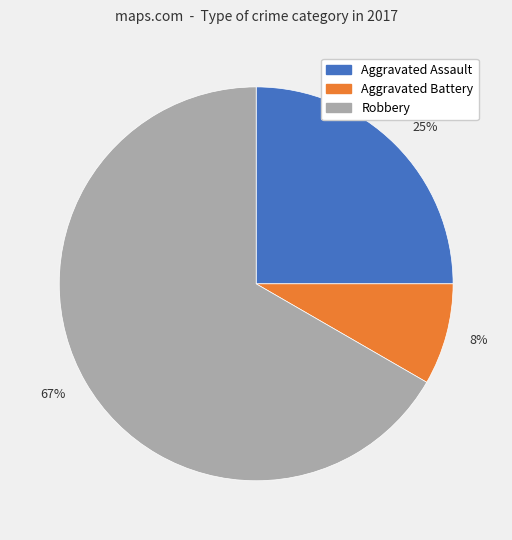

What percentage is the 25% slice, to the nearest percent?

25%